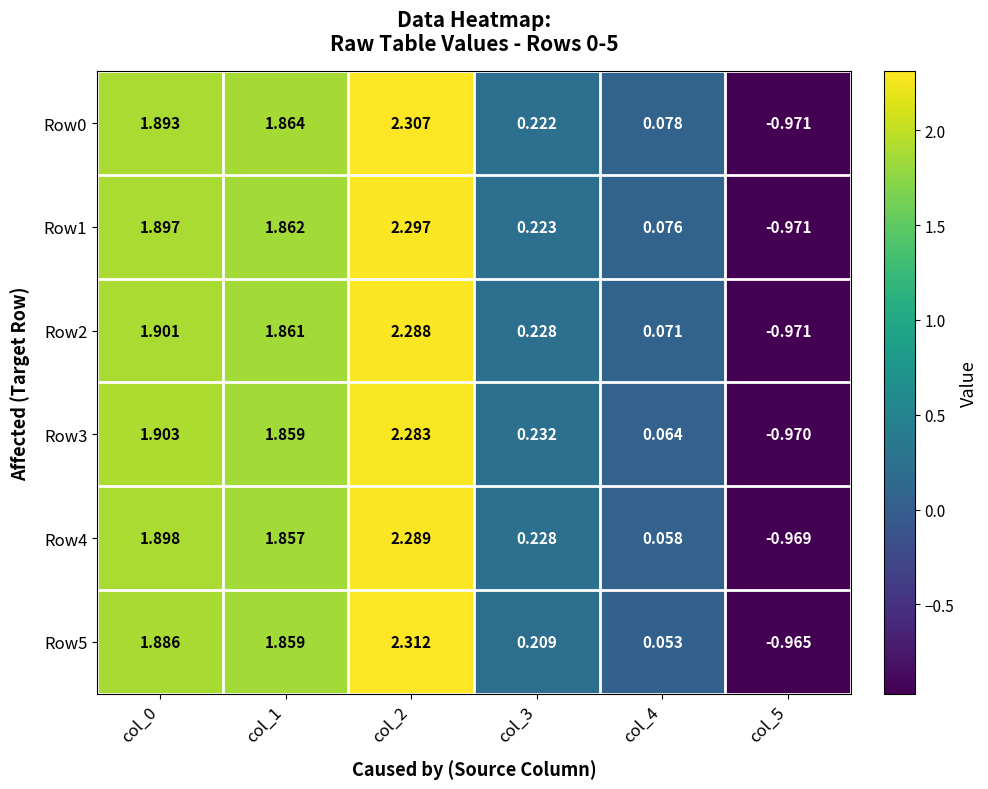

How many series are shown in this chart?

6